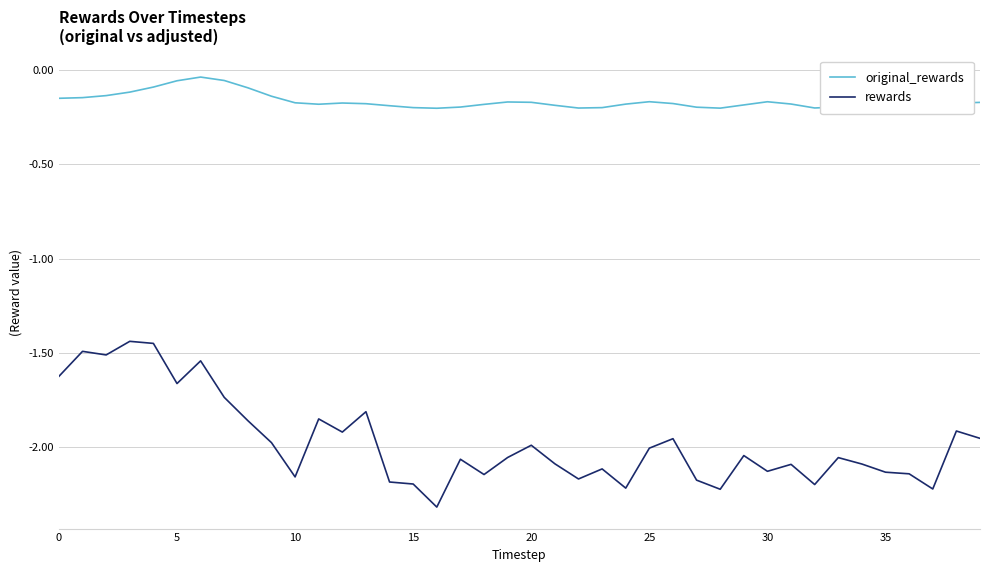

True or false: rewards and original_rewards cross at least once.

False